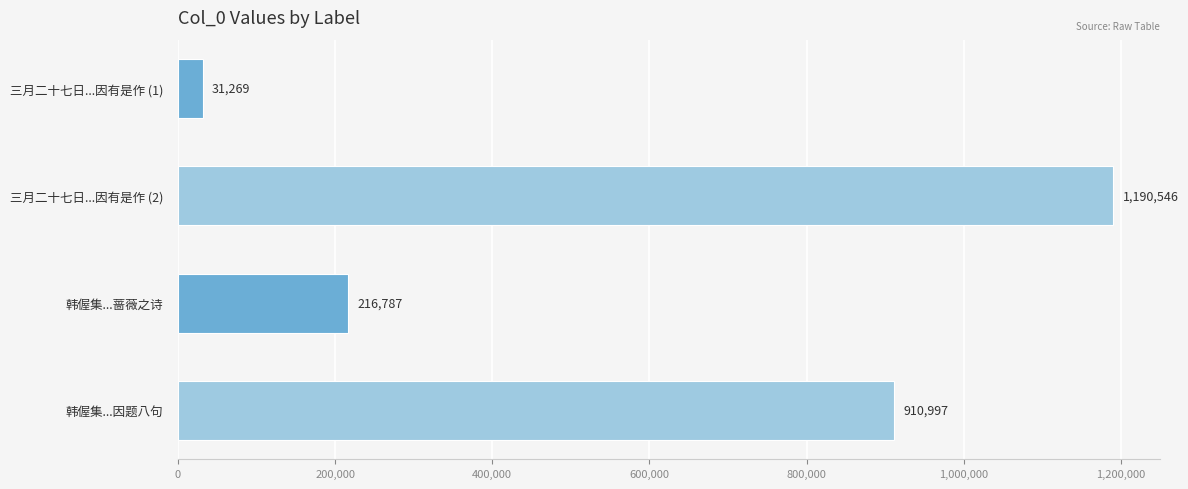

Rank the categories by value from lowest to highest.

三月二十七日...因有是作 (1), 韩偓集...蔷薇之诗, 韩偓集...因题八句, 三月二十七日...因有是作 (2)